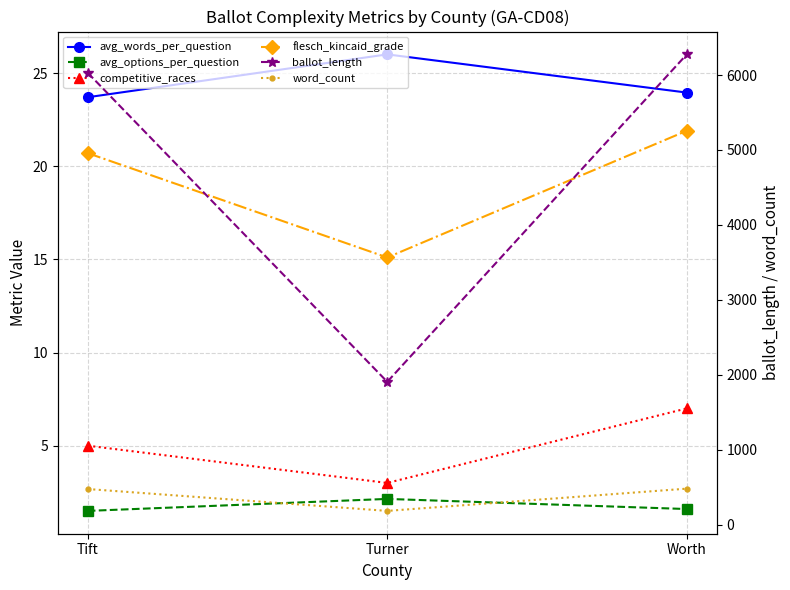

Which series changed the most between Turner and Worth?

ballot_length